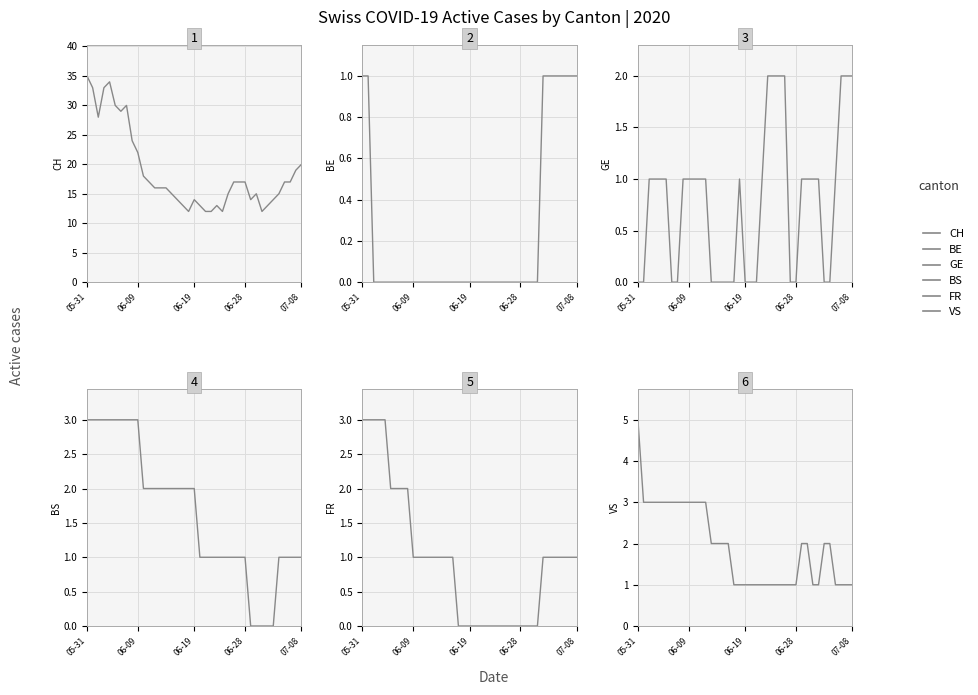

At which category is the sum across all series the highest?

05-31